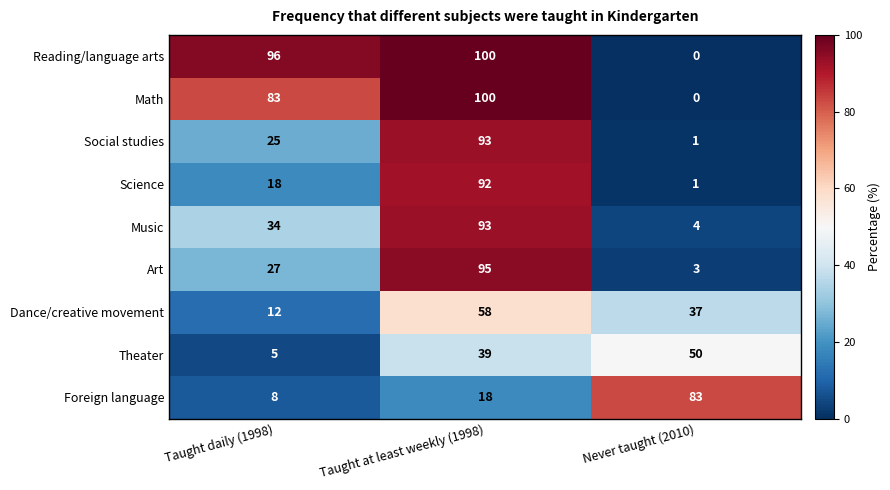

What is the average value of the Theater series?

31